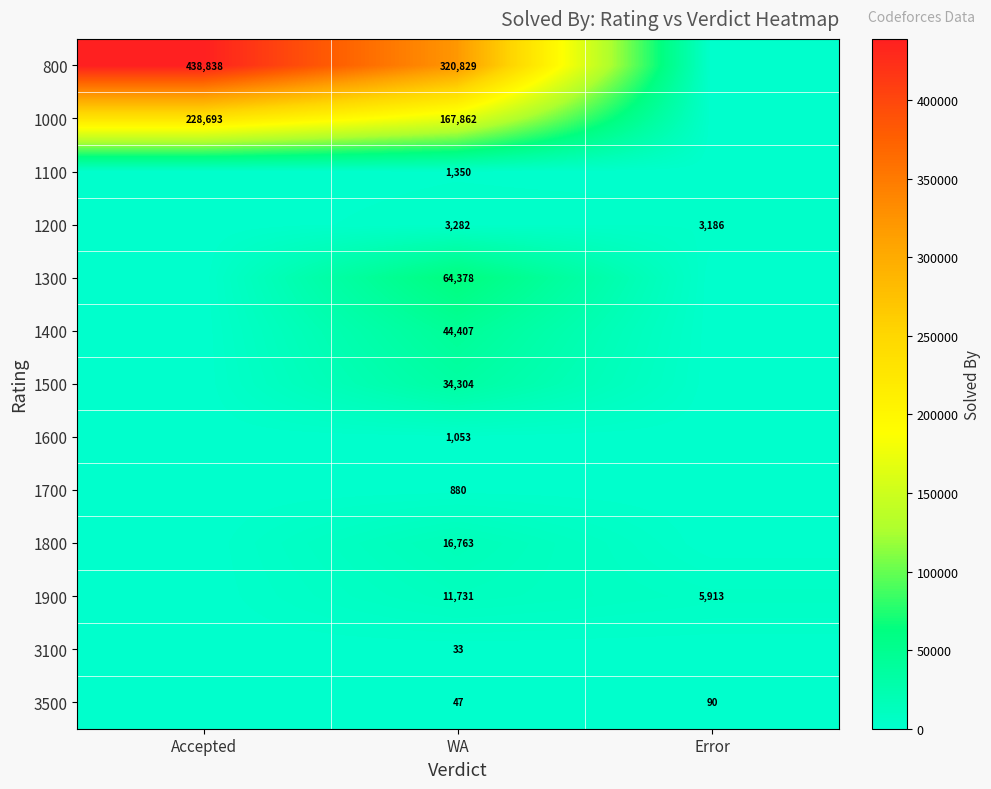

What is the total value across all series at WA?

666919